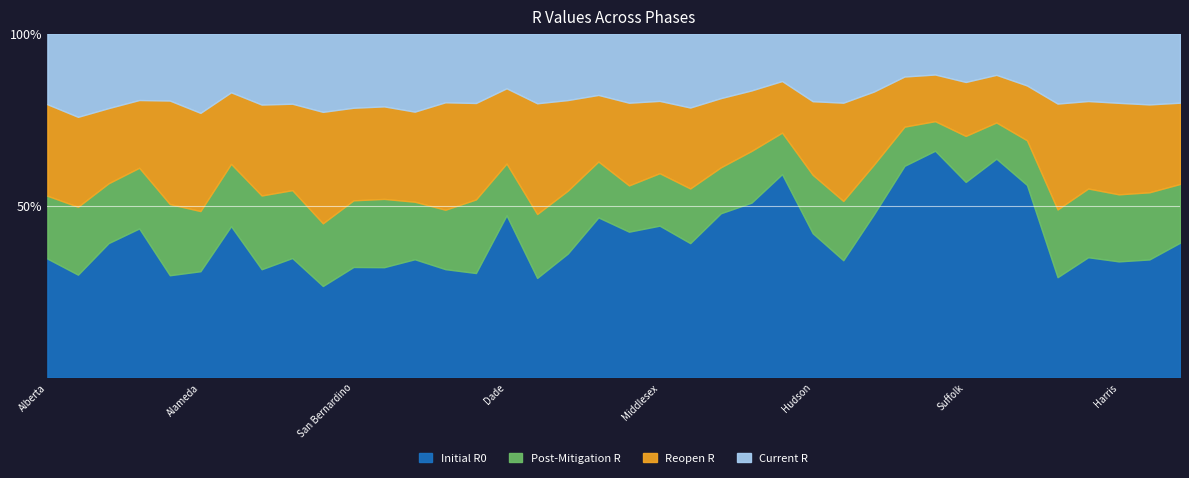

What is the label of the 8th point from the right?

US-NY-Suffolk